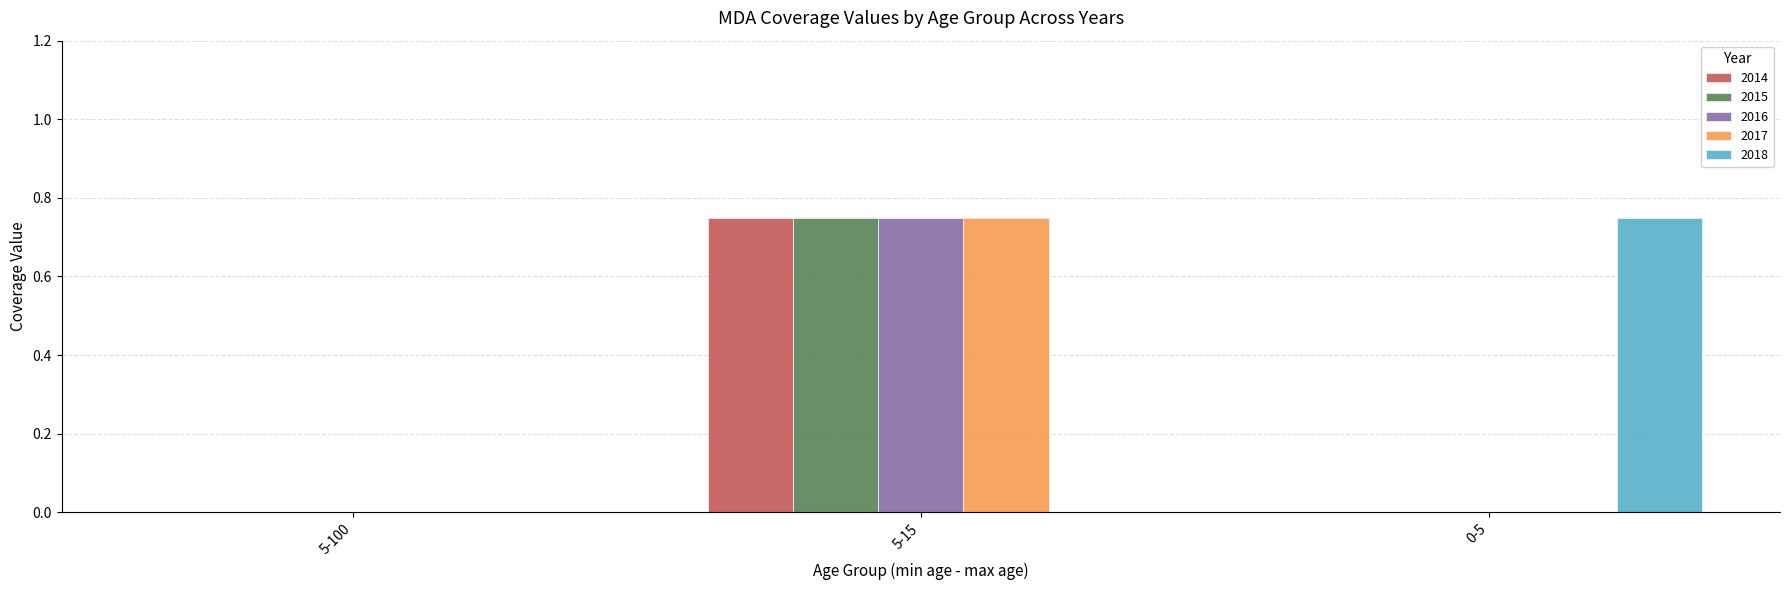

At which category is the sum across all series the highest?

5-15